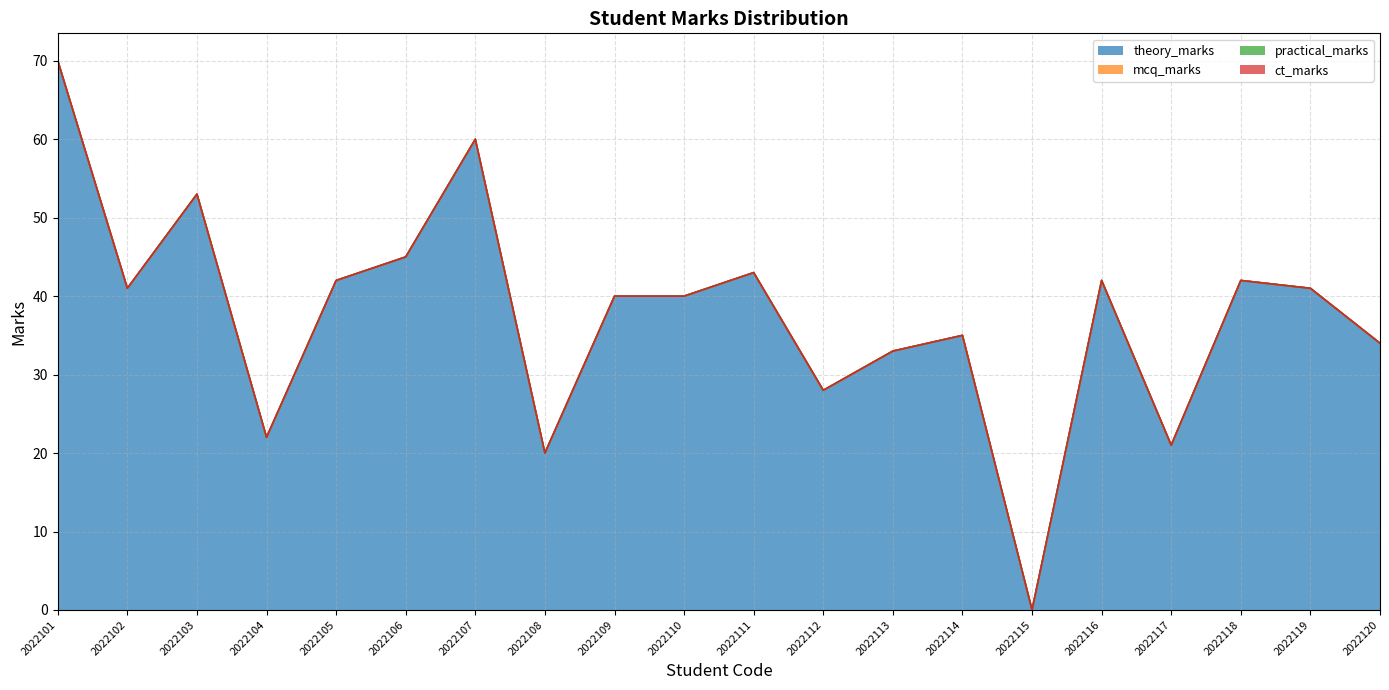

True or false: mcq_marks and theory_marks cross at least once.

False